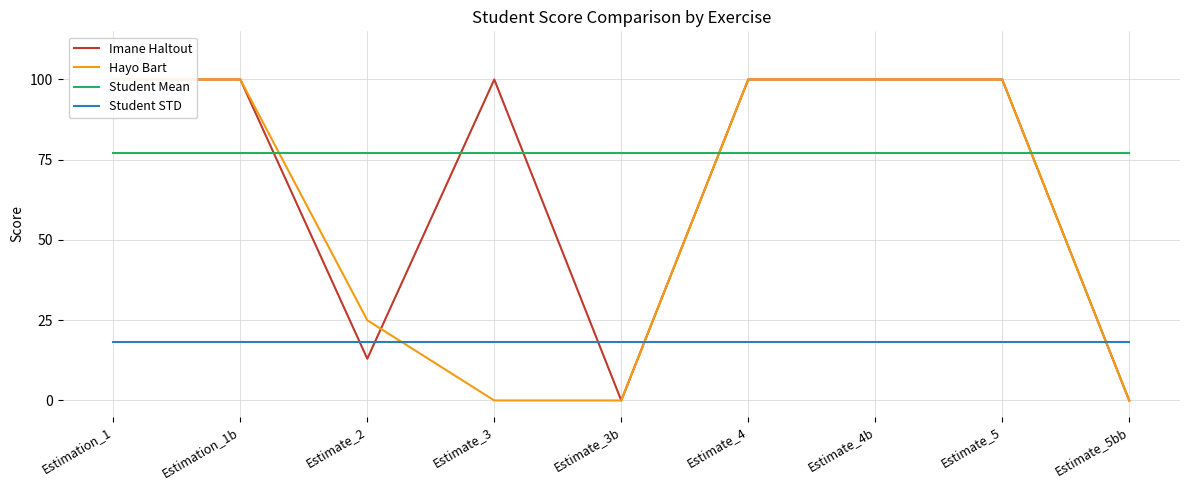

Where do Student Mean and Imane Haltout first cross each other?

Estimation_1b and Estimate_2